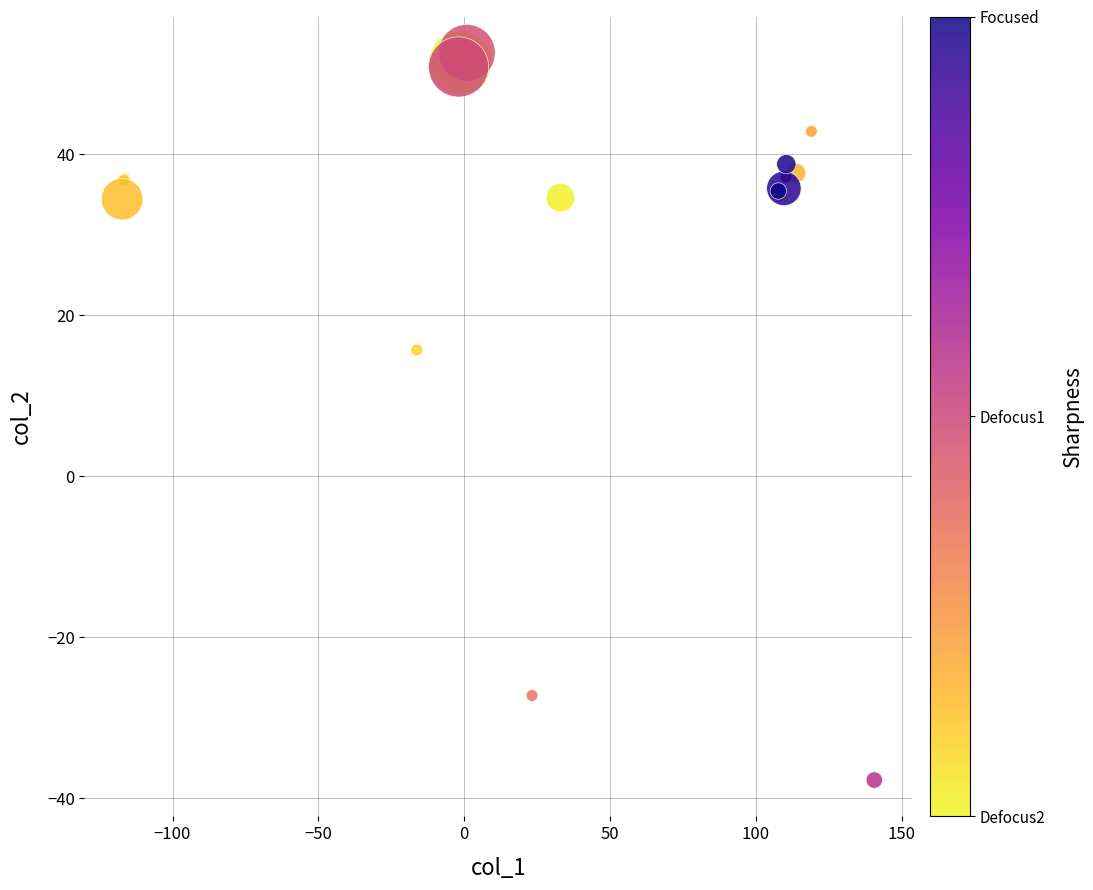

What Y value in the scatter plot is closest to 7?

15.7